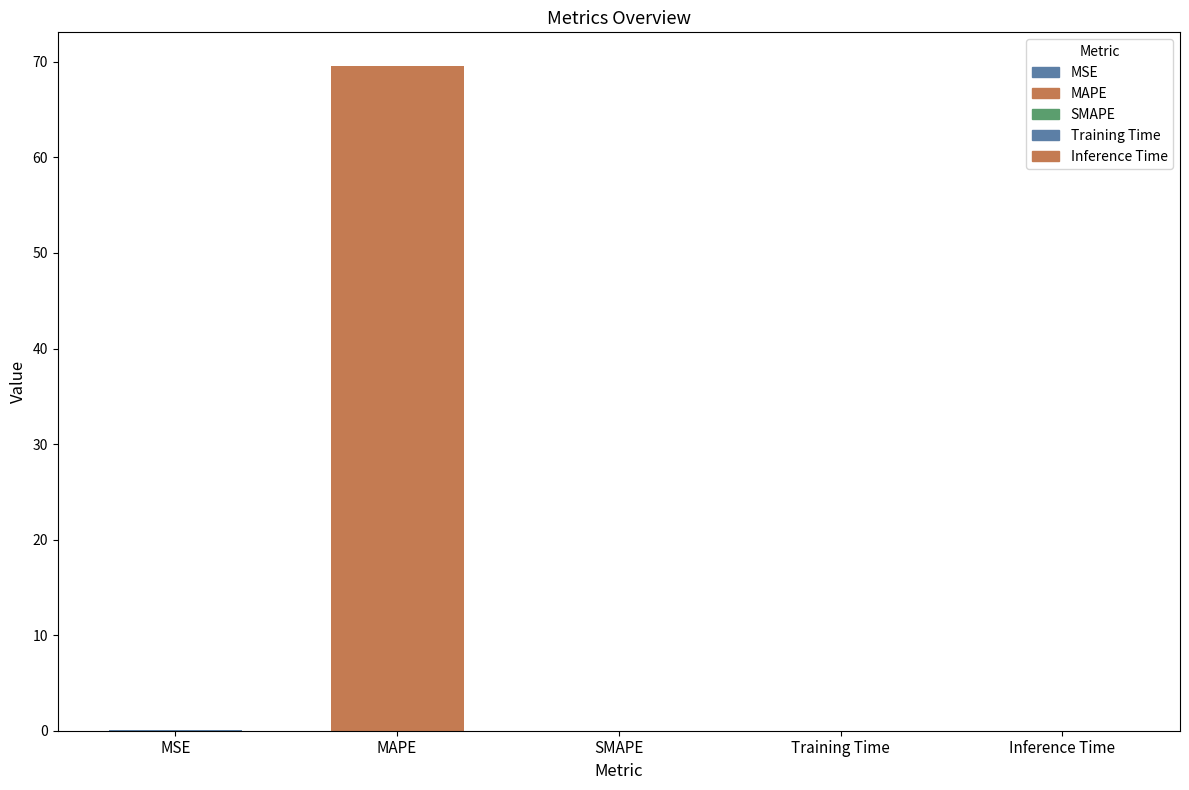

Count the number of data series in this chart.

1